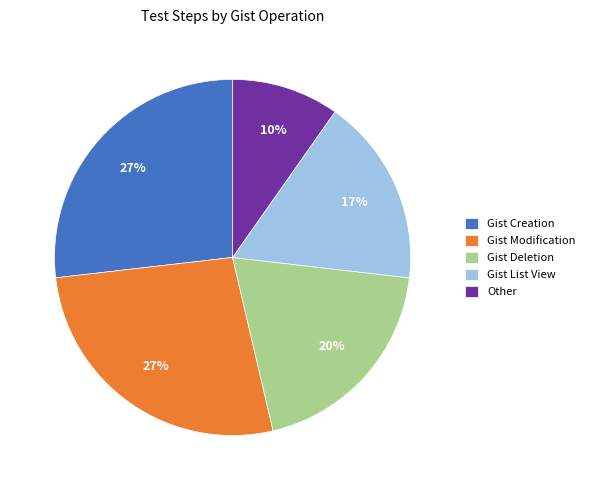

To the nearest percent, what percentage of the pie is Gist Creation?

27%